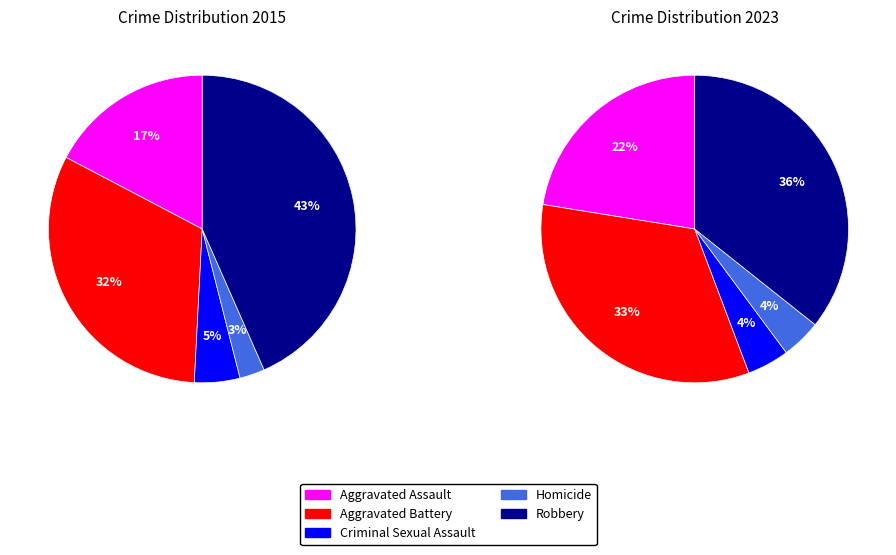

Is there a majority slice in this chart?

No